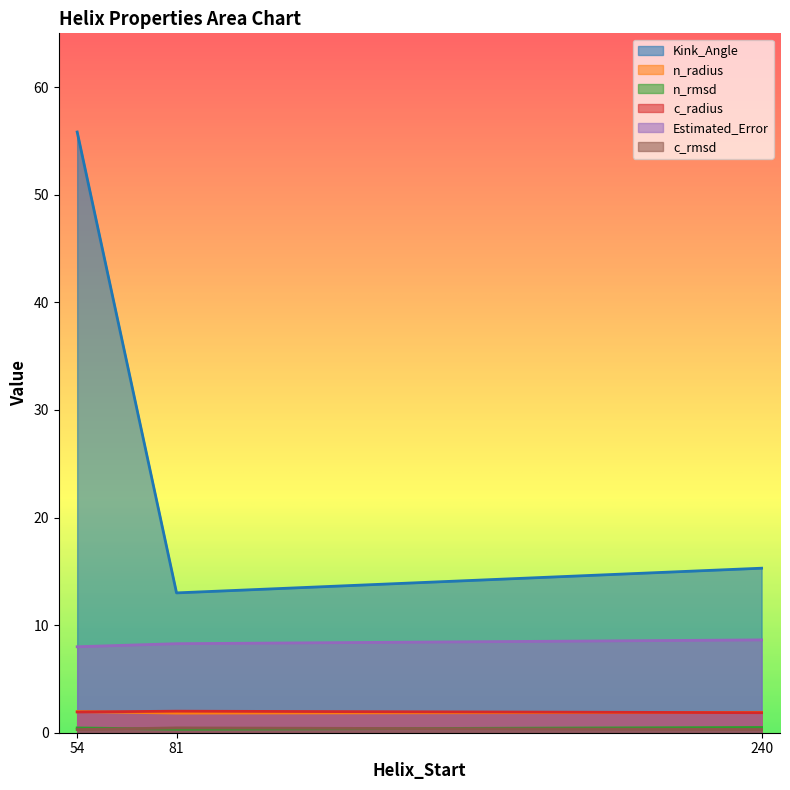

What is the minimum value for n_radius?

1.8